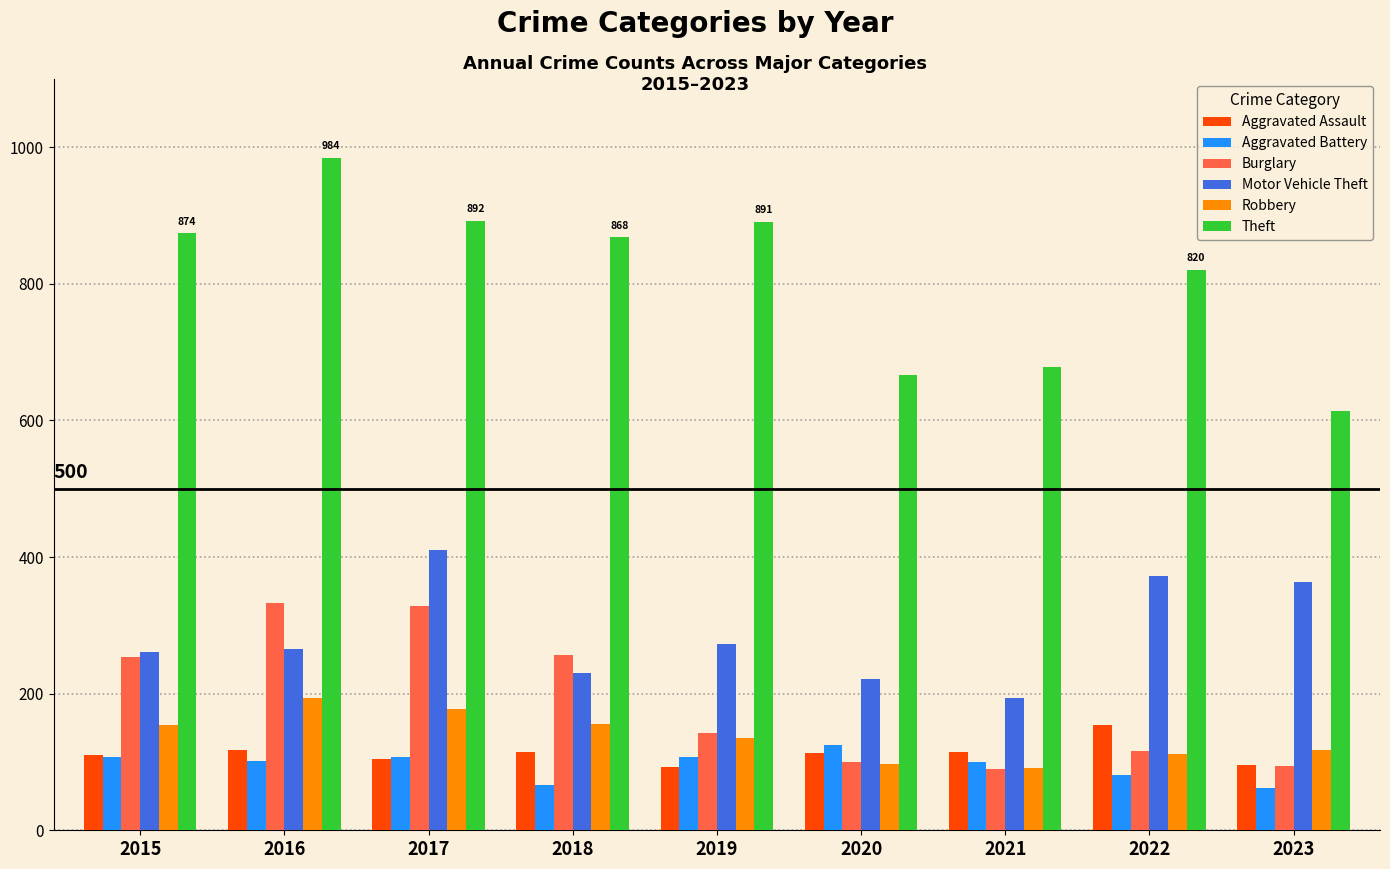

What is the difference between the Aggravated Battery values at 2023 and 2018?

5